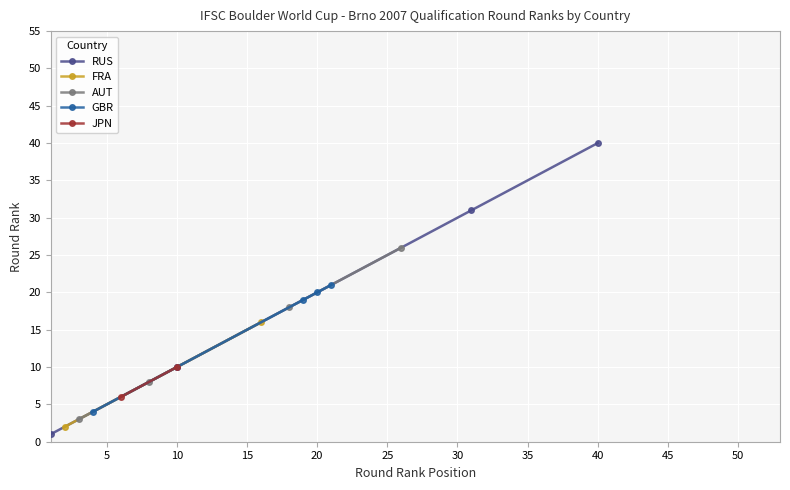

What is the minimum value for AUT?

3